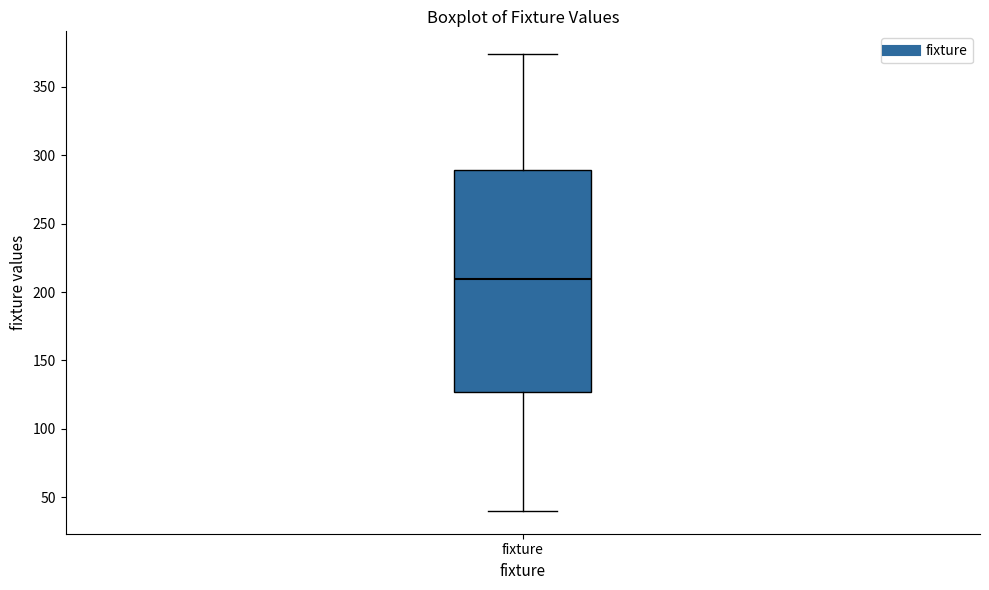

Read this box plot against the y-axis: the position of the median line, the range covered by the box, and the ends of both whiskers. The values are not printed on the chart, so give them approximately, as read against the axis.

median 210, box 125 to 290, whiskers 40 to 375